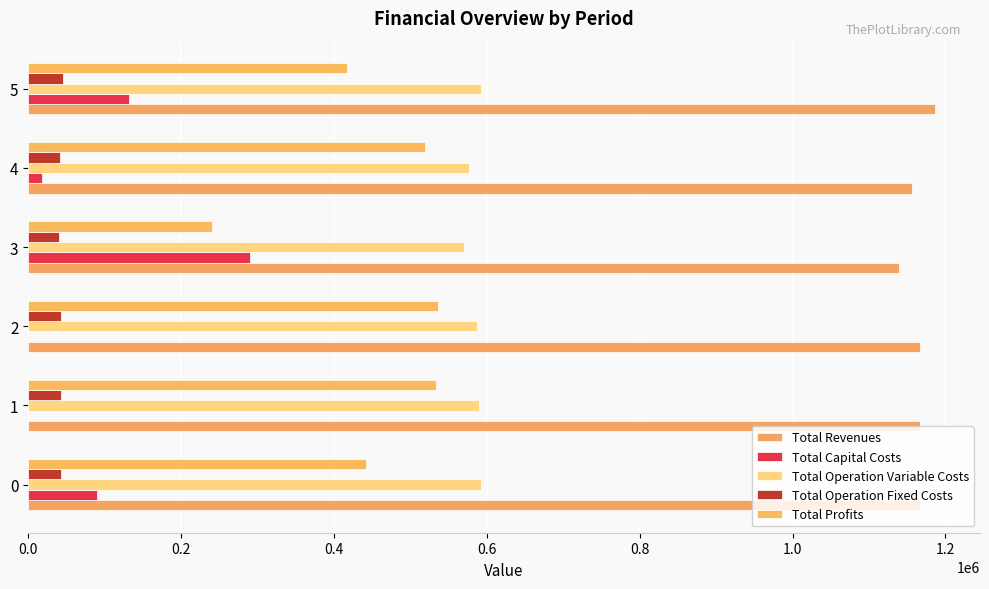

How many values in the Total Revenues series exceed 1166080?

4